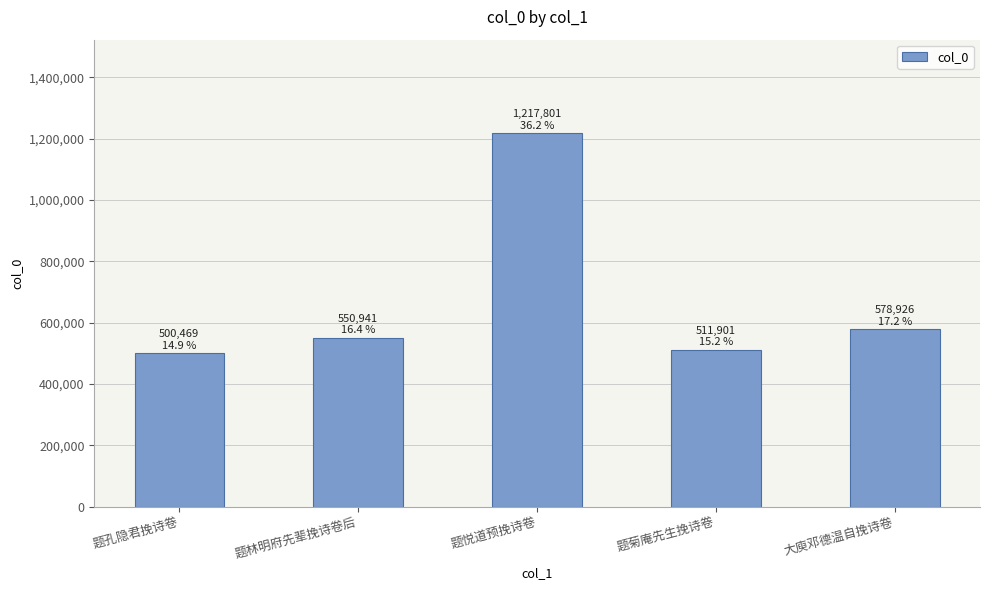

What is the sum of all values?

3360038